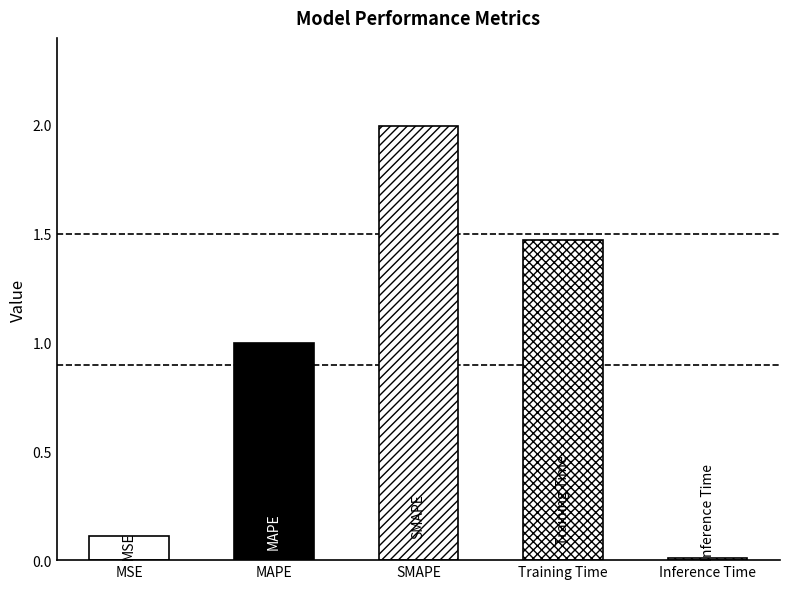

What is the label of the 4th bar from the left?

Training Time